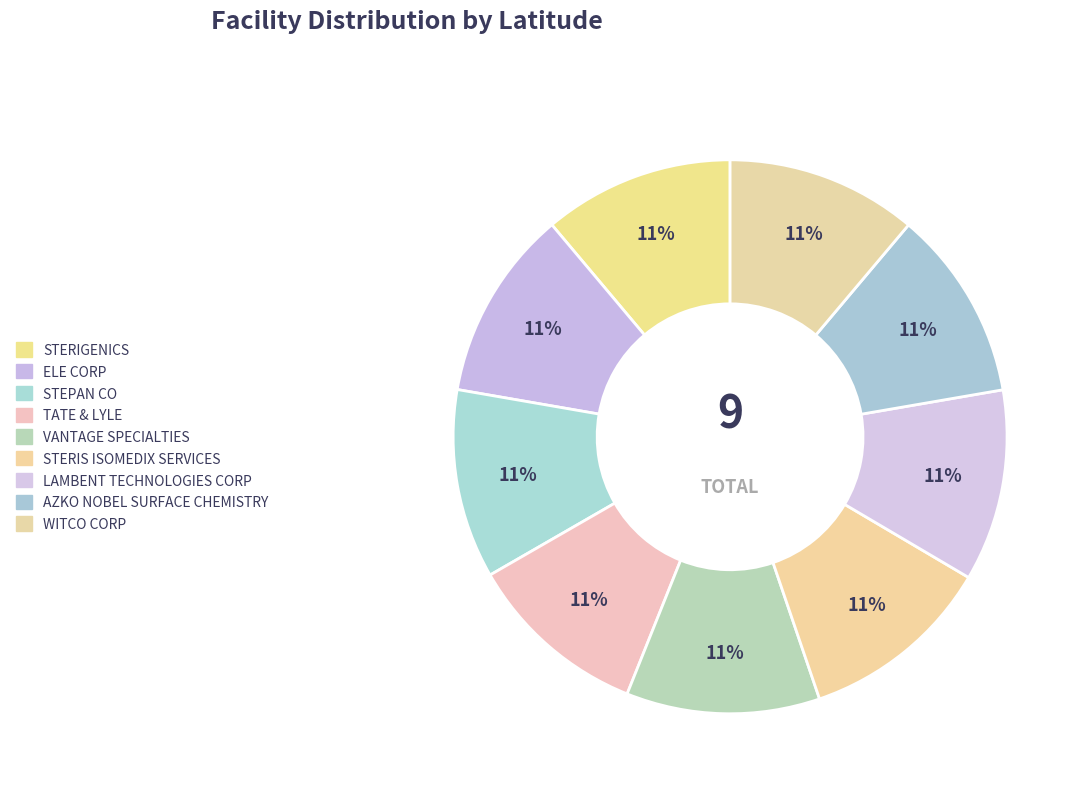

Combined, do STERIS ISOMEDIX SERVICES and ELE CORP account for over 50%?

No